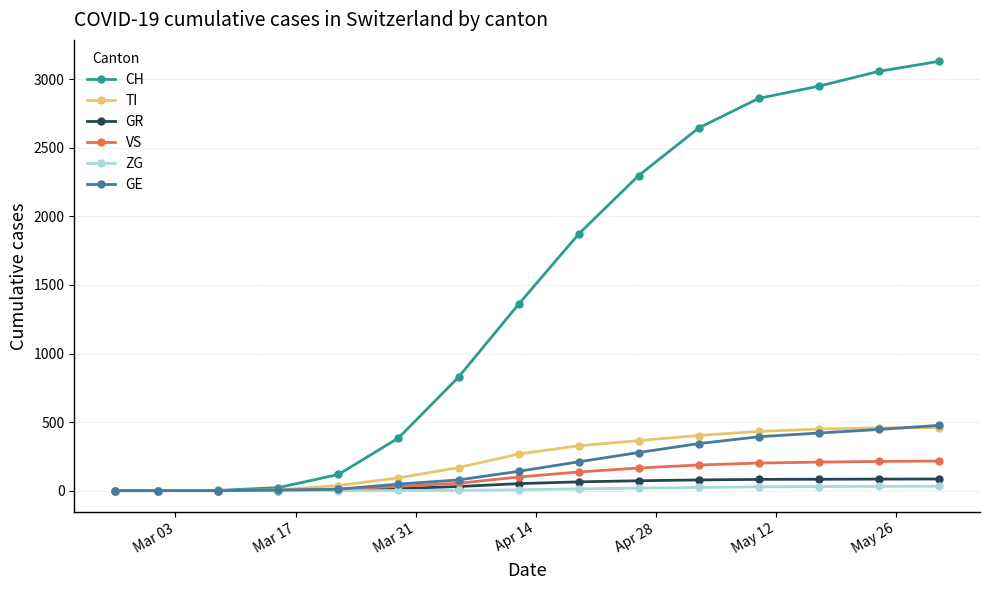

Which series has the widest spread of values?

CH